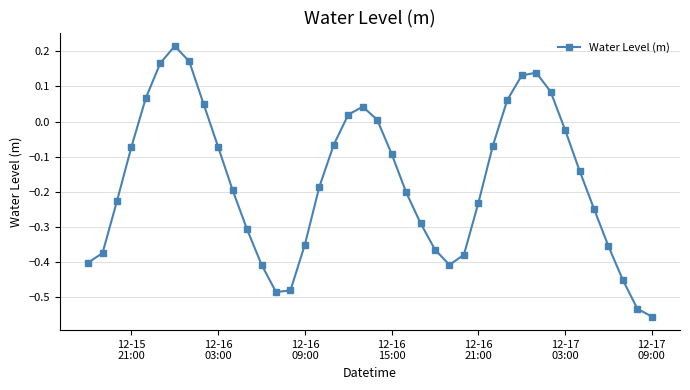

What is the difference between the second highest and second lowest values?

0.7